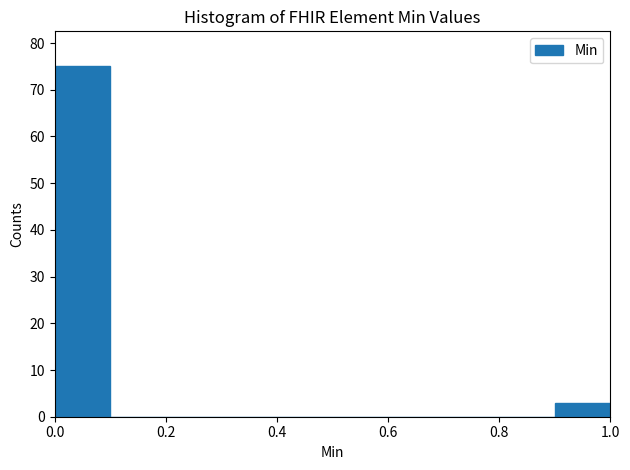

Which range on the x-axis has the tallest bar?

0.0 to 0.1